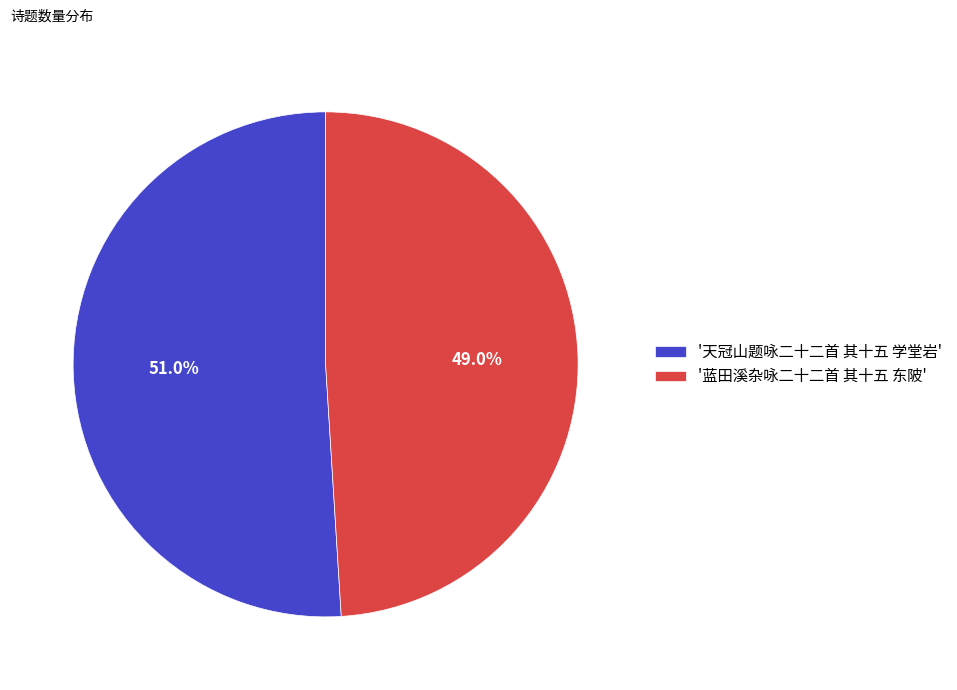

Combined, do '天冠山题咏二十二首 其十五 学堂岩' and '蓝田溪杂咏二十二首 其十五 东陂' account for over 50%?

Yes